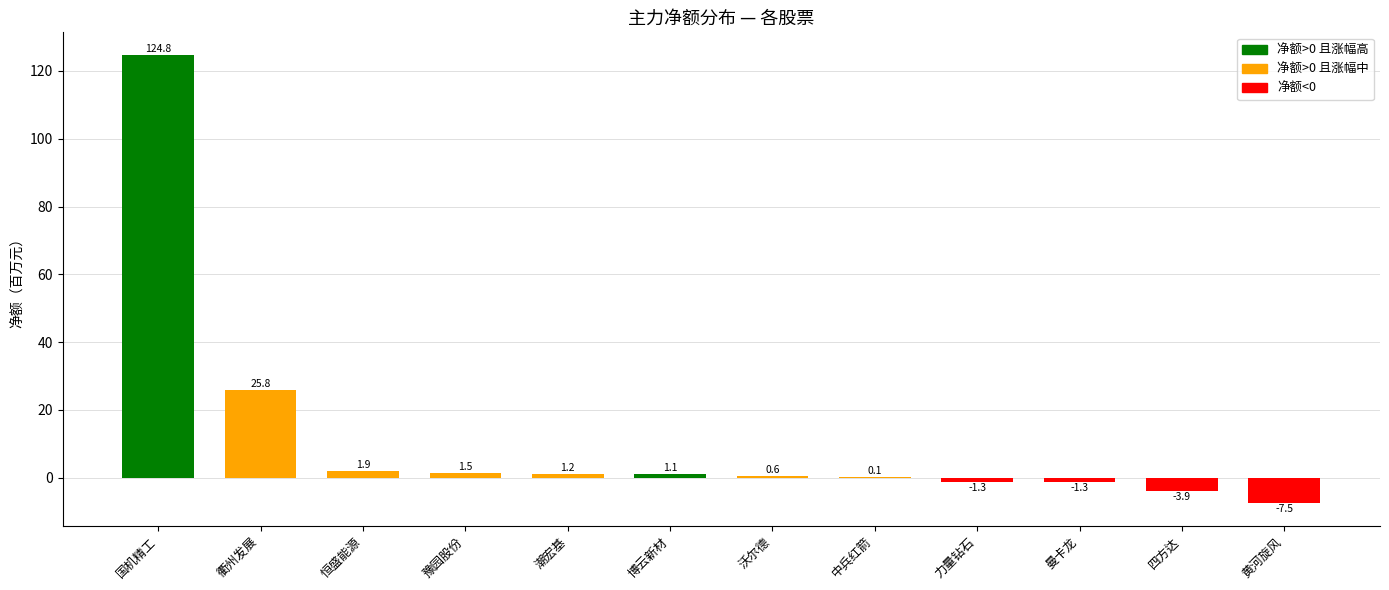

Count the number of data series in this chart.

1